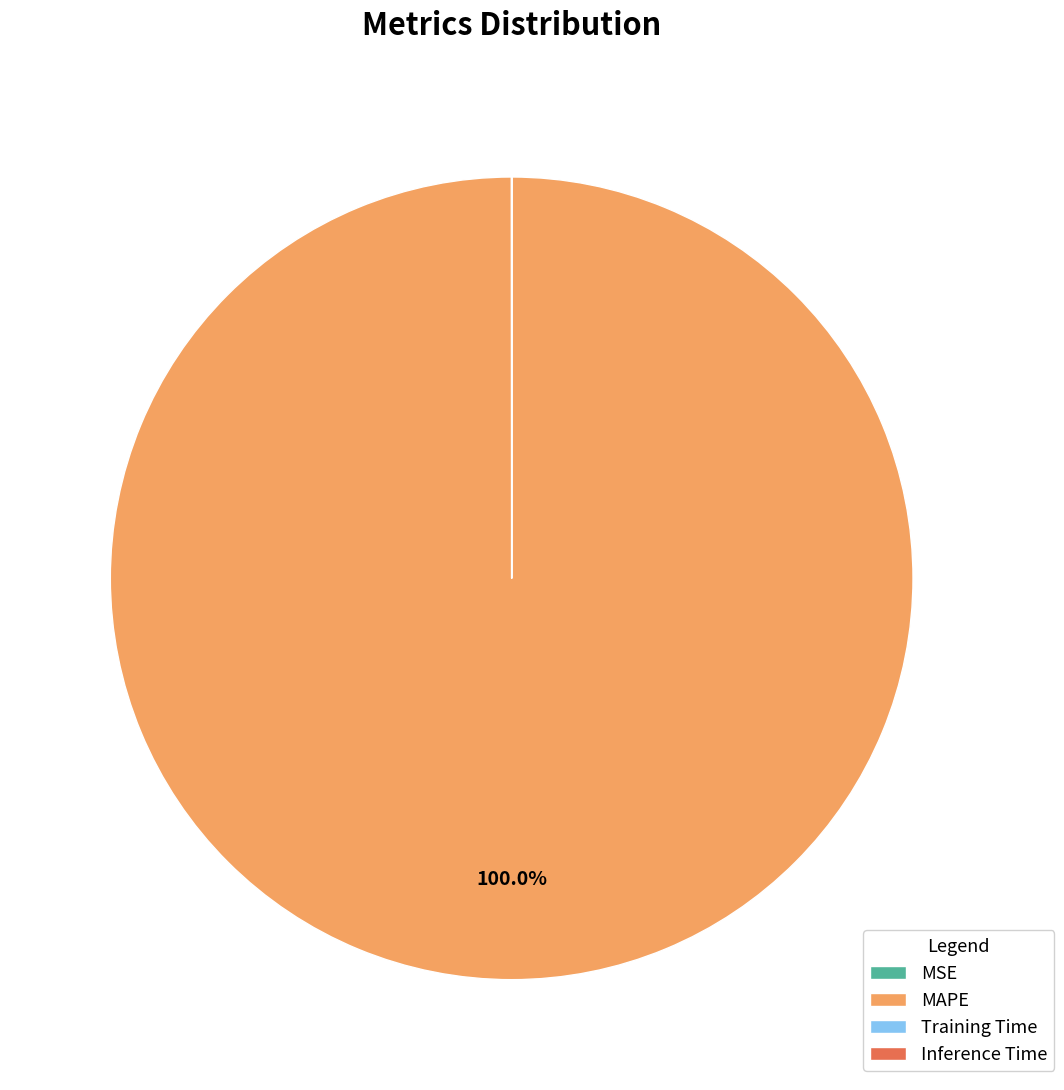

To the nearest percent, what is the average slice percentage?

25%